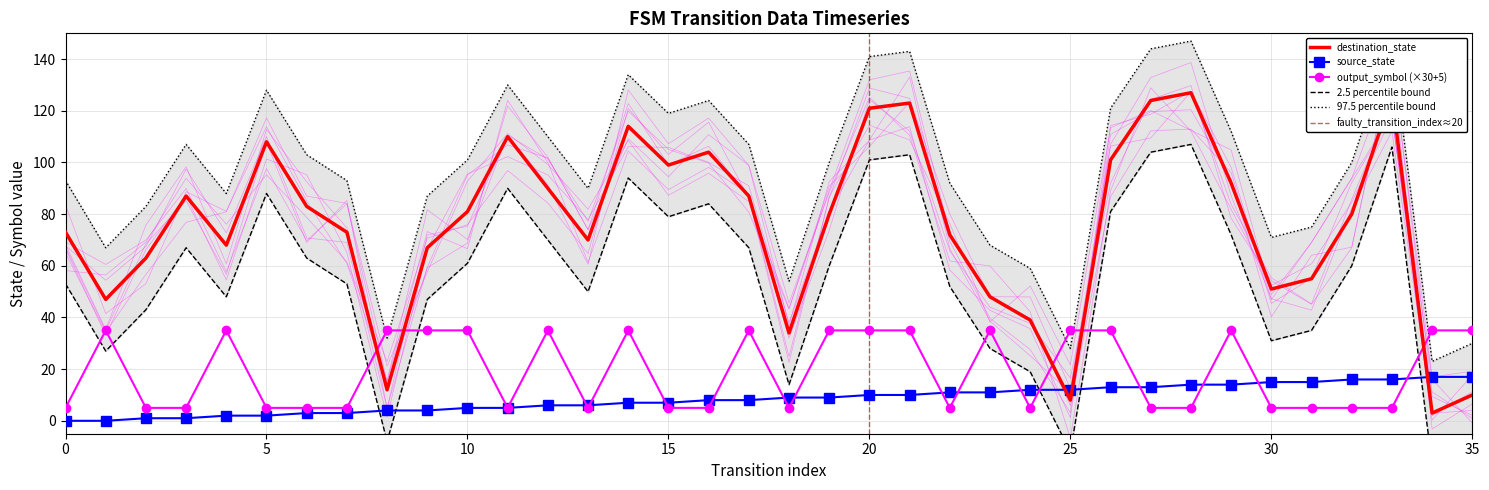

What is the value of the source_state point at the 23rd from the left?

11